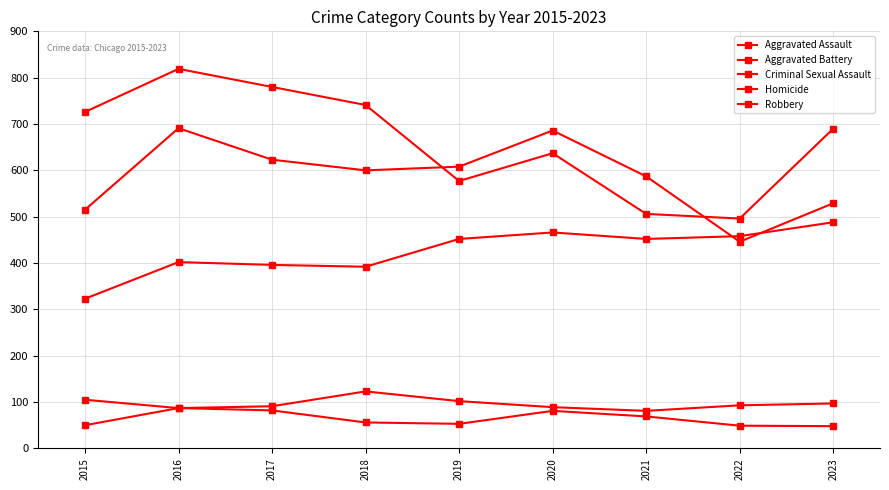

What is the value of the Homicide point at the 5th from the left?

53